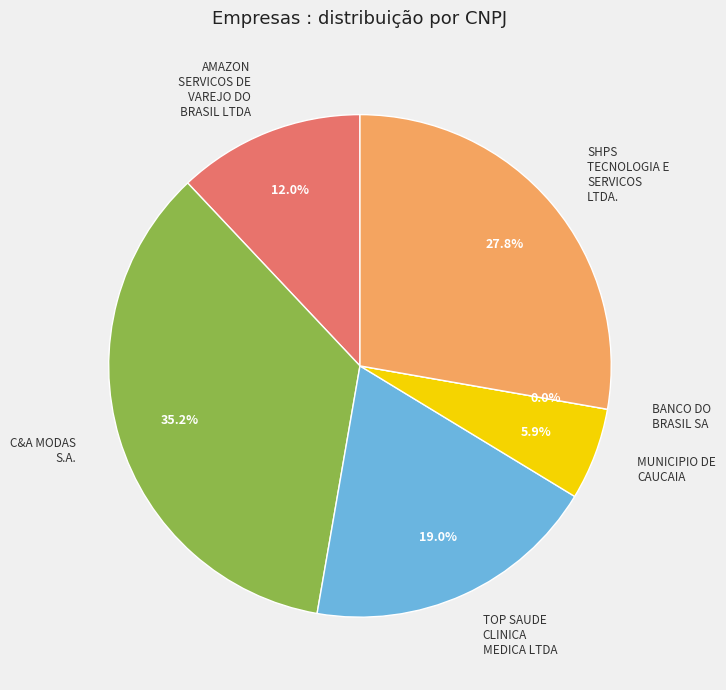

Is the sum of C&A MODAS S.A. and AMAZON SERVICOS DE VAREJO DO BRASIL LTDA greater than half?

No